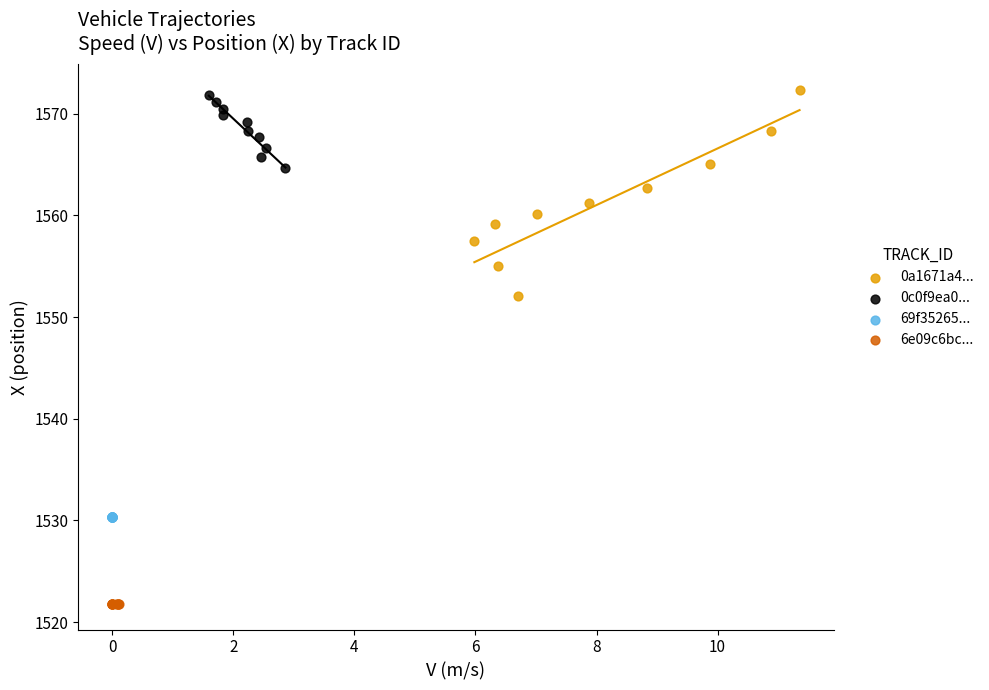

Which series reaches the minimum Y coordinate?

6e09c6bc...